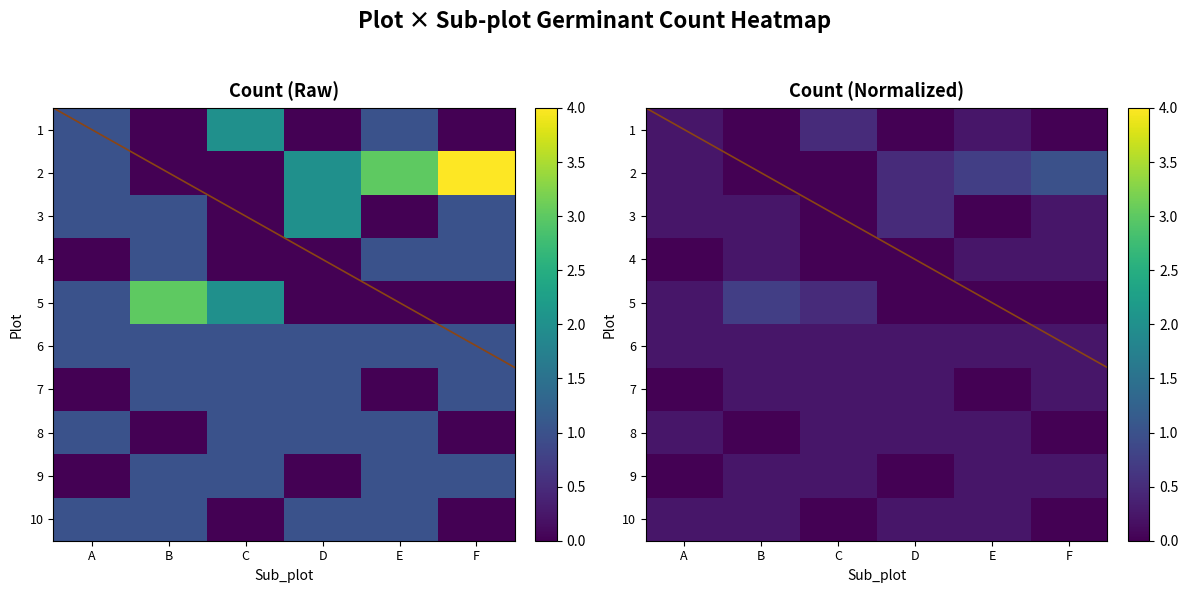

Which has a higher value, C or F?

C